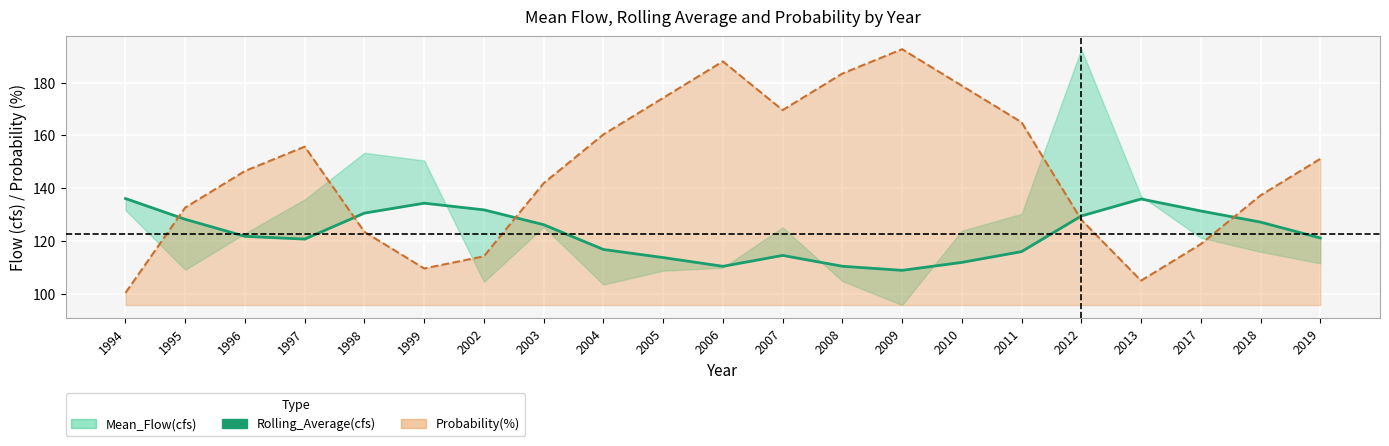

What is the value of the Probability(%) line point at the 21st from the left?

151.2